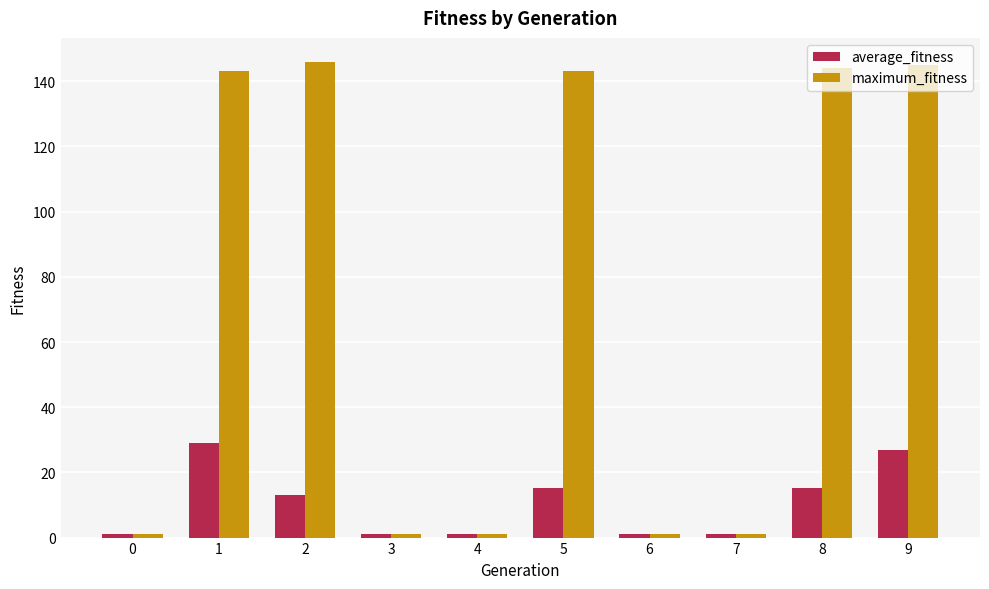

What is the difference between the second highest and second lowest values in the maximum_fitness series?

144.0